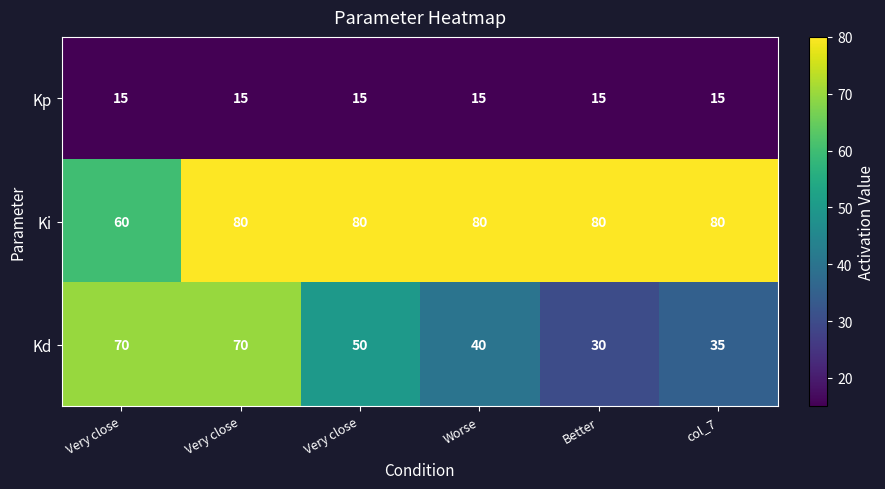

Which series has the largest range (max minus min)?

Kd